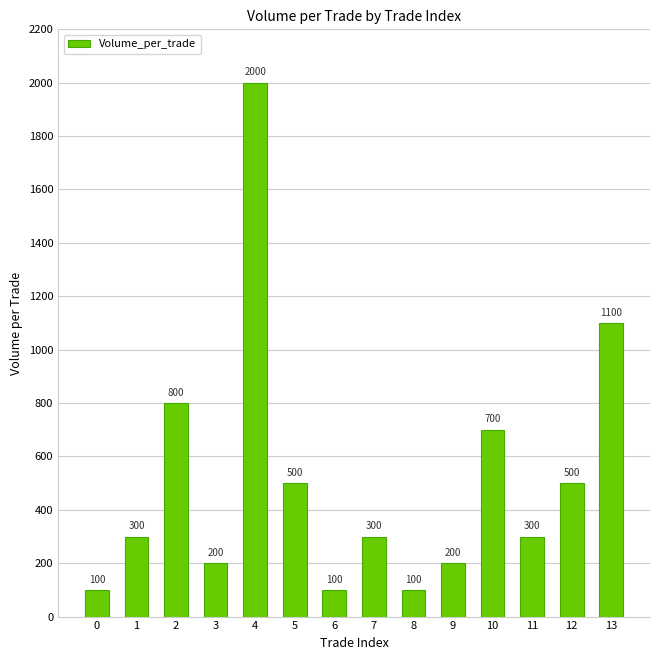

What is the value of the 9th bar from the left?

100